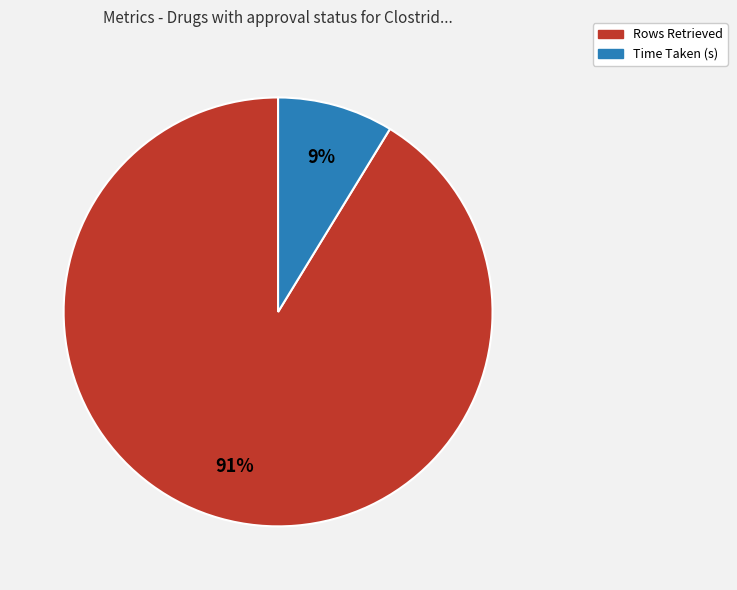

Is there any slice that represents more than half of the pie?

Yes